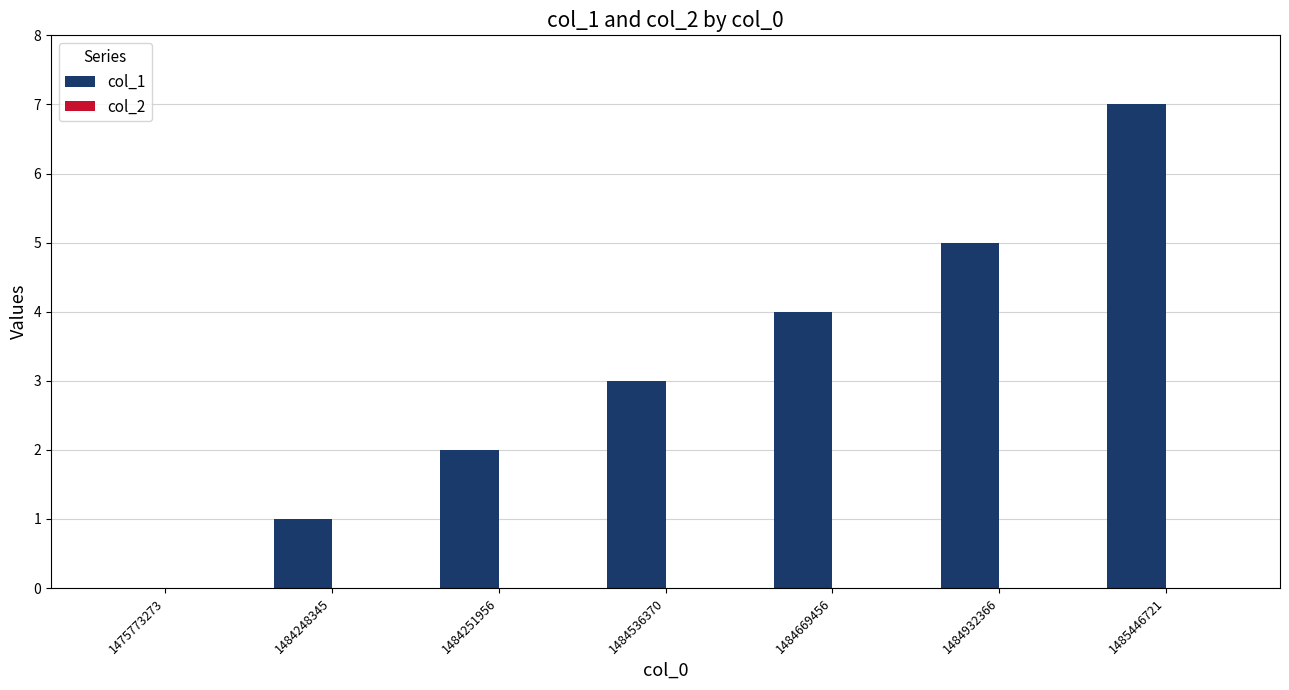

What is the change in value from 1475773273 to 1484251956?

+2